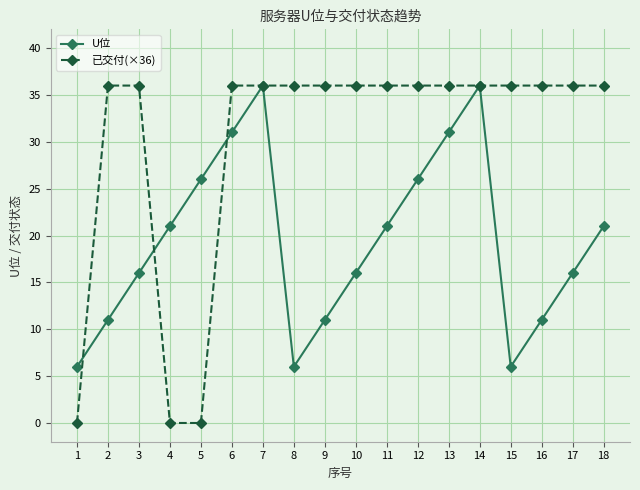

Reading right to left, extract all data points from this chart.

U位: 21	16	11	6	36	31	26	21	16	11	6	36	31	26	21	16	11	6
已交付(×36): 36	36	36	36	36	36	36	36	36	36	36	36	36	0	0	36	36	0